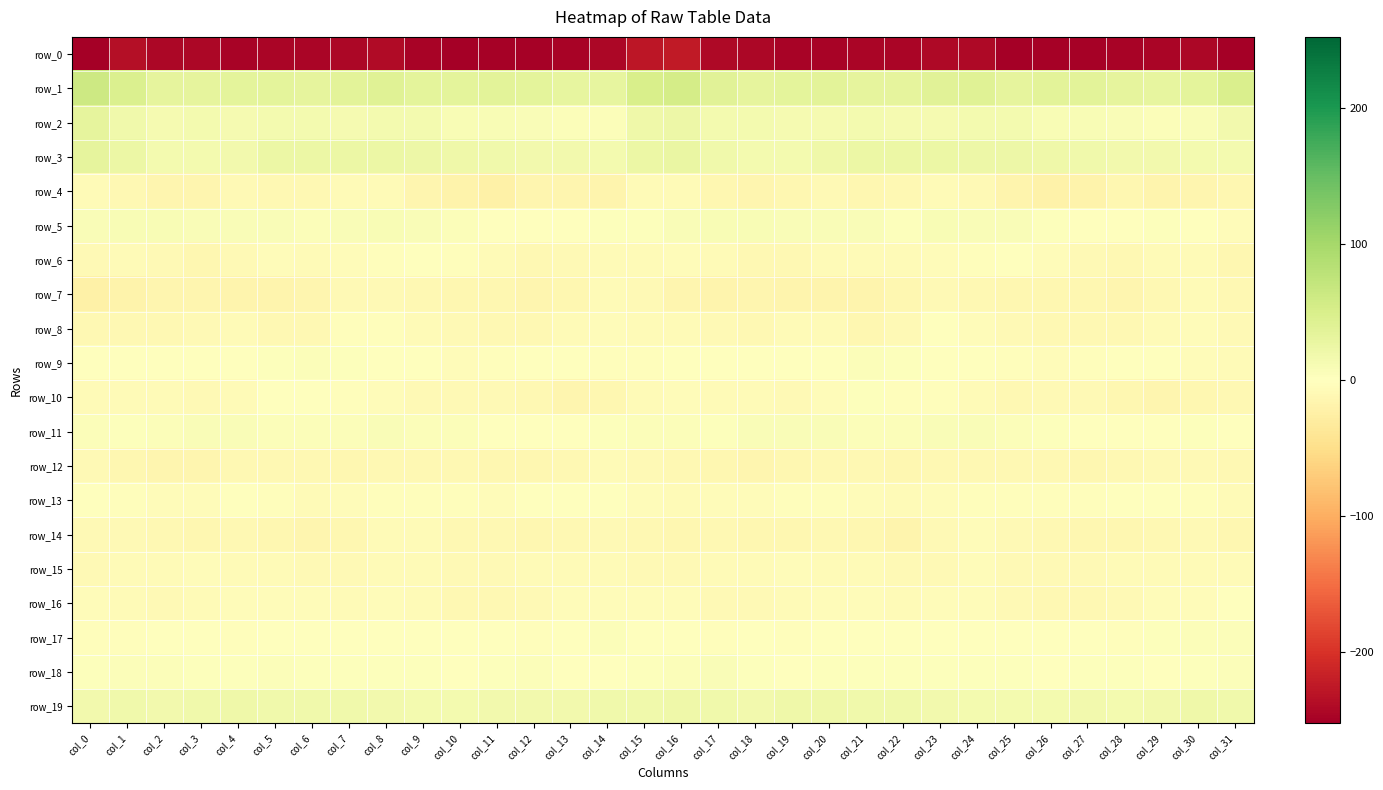

Reading left to right, what are all the values shown in this chart?

row_0: col_0=-251.5	col_1=-236.1	col_2=-242.9	col_3=-244.1	col_4=-247.9	col_5=-245.0	col_6=-245.2	col_7=-242.5	col_8=-240.0	col_9=-247.8	col_10=-250.4	col_11=-248.5	col_12=-248.6	col_13=-246.8	col_14=-243.9	col_15=-227.4	col_16=-222.8	col_17=-240.7	col_18=-242.5	col_19=-246.4	col_20=-246.4	col_21=-245.5	col_22=-244.7	col_23=-240.9	col_24=-241.6	col_25=-250.8	col_26=-249.1	col_27=-248.4	col_28=-248.3	col_29=-245.5	col_30=-243.3	col_31=-252.3
row_1: col_0=61.7	col_1=46.2	col_2=32.8	col_3=32.7	col_4=35.4	col_5=33.9	col_6=32.6	col_7=36.4	col_8=41.2	col_9=35.2	col_10=34.8	col_11=37.3	col_12=34.2	col_13=30.2	col_14=31.3	col_15=50.9	col_16=53.3	col_17=37.9	col_18=32.1	col_19=33.9	col_20=35.5	col_21=32.7	col_22=33.2	col_23=39.0	col_24=40.0	col_25=33.5	col_26=36.2	col_27=37.1	col_28=32.2	col_29=30.0	col_30=33.8	col_31=48.7
row_2: col_0=32.4	col_1=19.6	col_2=13.5	col_3=13.8	col_4=13.2	col_5=14.4	col_6=13.9	col_7=13.2	col_8=14.7	col_9=15.7	col_10=9.9	col_11=8.2	col_12=7.7	col_13=4.8	col_14=5.5	col_15=21.3	col_16=21.7	col_17=14.2	col_18=14.1	col_19=13.5	col_20=13.3	col_21=14.9	col_22=13.2	col_23=13.5	col_24=15.4	col_25=14.2	col_26=8.1	col_27=8.8	col_28=6.4	col_29=4.3	col_30=7.6	col_31=16.0
row_3: col_0=33.4	col_1=24.1	col_2=14.3	col_3=14.3	col_4=17.4	col_5=24.0	col_6=24.4	col_7=24.4	col_8=24.0	col_9=22.3	col_10=20.9	col_11=18.8	col_12=16.7	col_13=17.1	col_14=15.3	col_15=24.1	col_16=26.8	col_17=18.5	col_18=14.0	col_19=14.7	col_20=20.2	col_21=25.0	col_22=23.9	col_23=24.2	col_24=23.6	col_25=21.8	col_26=20.2	col_27=18.0	col_28=16.6	col_29=16.1	col_30=15.3	col_31=15.4
row_4: col_0=-7.0	col_1=-10.2	col_2=-14.8	col_3=-14.1	col_4=-8.9	col_5=-11.5	col_6=-11.7	col_7=-7.5	col_8=-7.2	col_9=-15.3	col_10=-18.1	col_11=-21.8	col_12=-14.7	col_13=-15.3	col_14=-16.5	col_15=-7.7	col_16=-6.2	col_17=-12.0	col_18=-15.4	col_19=-11.9	col_20=-9.0	col_21=-12.5	col_22=-10.3	col_23=-6.7	col_24=-9.8	col_25=-16.9	col_26=-20.2	col_27=-19.4	col_28=-13.7	col_29=-17.0	col_30=-15.2	col_31=-12.4
row_5: col_0=7.3	col_1=8.0	col_2=8.9	col_3=6.7	col_4=6.9	col_5=7.2	col_6=4.2	col_7=7.0	col_8=8.2	col_9=7.8	col_10=5.3	col_11=0.9	col_12=1.4	col_13=1.9	col_14=2.4	col_15=3.0	col_16=6.9	col_17=9.2	col_18=8.2	col_19=6.6	col_20=7.4	col_21=6.3	col_22=3.8	col_23=8.5	col_24=7.6	col_25=7.5	col_26=3.2	col_27=0.9	col_28=1.7	col_29=2.4	col_30=0.6	col_31=-5.6
row_6: col_0=-9.3	col_1=-7.2	col_2=-9.5	col_3=-12.0	col_4=-8.0	col_5=-5.4	col_6=-7.6	col_7=-5.4	col_8=-3.5	col_9=-1.0	col_10=-3.5	col_11=-6.3	col_12=-11.0	col_13=-9.3	col_14=-6.1	col_15=-6.5	col_16=-5.1	col_17=-6.6	col_18=-10.7	col_19=-11.3	col_20=-6.1	col_21=-6.4	col_22=-7.7	col_23=-4.4	col_24=-2.5	col_25=-1.5	col_26=-4.7	col_27=-8.0	col_28=-11.5	col_29=-7.5	col_30=-7.2	col_31=-12.2
row_7: col_0=-22.1	col_1=-19.4	col_2=-15.8	col_3=-15.7	col_4=-16.6	col_5=-17.1	col_6=-15.0	col_7=-9.2	col_8=-9.4	col_9=-11.8	col_10=-13.8	col_11=-13.1	col_12=-14.4	col_13=-12.7	col_14=-7.8	col_15=-8.9	col_16=-14.3	col_17=-16.9	col_18=-15.1	col_19=-16.2	col_20=-16.5	col_21=-17.2	col_22=-13.5	col_23=-7.9	col_24=-10.6	col_25=-12.8	col_26=-13.7	col_27=-13.4	col_28=-14.5	col_29=-11.0	col_30=-7.6	col_31=-9.9
row_8: col_0=-10.7	col_1=-10.2	col_2=-10.8	col_3=-9.2	col_4=-6.7	col_5=-10.9	col_6=-11.7	col_7=-2.5	col_8=-2.5	col_9=-7.1	col_10=-9.7	col_11=-10.8	col_12=-10.8	col_13=-7.4	col_14=-4.5	col_15=-6.3	col_16=-6.9	col_17=-9.7	col_18=-10.7	col_19=-7.5	col_20=-7.7	col_21=-12.6	col_22=-9.1	col_23=-0.9	col_24=-4.3	col_25=-8.6	col_26=-10.1	col_27=-11.1	col_28=-9.9	col_29=-5.9	col_30=-5.7	col_31=-9.5
row_9: col_0=-1.8	col_1=-0.3	col_2=1.8	col_3=1.2	col_4=-0.4	col_5=3.2	col_6=4.7	col_7=2.1	col_8=-0.5	col_9=-0.8	col_10=-4.5	col_11=-3.9	col_12=-1.7	col_13=-0.8	col_14=-2.9	col_15=-3.8	col_16=-1.2	col_17=1.0	col_18=1.6	col_19=0.8	col_20=-0.2	col_21=5.2	col_22=3.7	col_23=0.4	col_24=0.2	col_25=-2.5	col_26=-4.7	col_27=-3.0	col_28=-1.4	col_29=-0.7	col_30=-5.5	col_31=-7.4
row_10: col_0=-5.9	col_1=-6.0	col_2=-6.4	col_3=-8.1	col_4=-6.6	col_5=0.3	col_6=0.3	col_7=-2.9	col_8=-4.3	col_9=-9.2	col_10=-9.9	col_11=-9.5	col_12=-11.2	col_13=-15.2	col_14=-12.7	col_15=-7.6	col_16=-5.5	col_17=-6.0	col_18=-7.0	col_19=-8.3	col_20=-4.3	col_21=2.0	col_22=-2.0	col_23=-2.9	col_24=-6.1	col_25=-10.1	col_26=-9.5	col_27=-9.7	col_28=-12.7	col_29=-14.8	col_30=-12.3	col_31=-11.3
row_11: col_0=5.7	col_1=2.9	col_2=5.4	col_3=7.0	col_4=7.8	col_5=4.7	col_6=5.4	col_7=5.6	col_8=6.5	col_9=5.0	col_10=4.0	col_11=-0.7	col_12=0.7	col_13=-0.5	col_14=2.5	col_15=4.0	col_16=4.9	col_17=3.3	col_18=6.5	col_19=7.5	col_20=6.7	col_21=4.8	col_22=4.8	col_23=6.0	col_24=6.5	col_25=4.6	col_26=2.4	col_27=-0.9	col_28=0.9	col_29=0.1	col_30=2.1	col_31=-1.3
row_12: col_0=-9.5	col_1=-12.0	col_2=-15.1	col_3=-14.1	col_4=-10.3	col_5=-10.9	col_6=-11.3	col_7=-11.9	col_8=-10.2	col_9=-10.9	col_10=-10.6	col_11=-13.2	col_12=-12.2	col_13=-10.5	col_14=-7.8	col_15=-9.0	col_16=-10.5	col_17=-13.6	col_18=-15.4	col_19=-12.1	col_20=-10.4	col_21=-11.1	col_22=-12.1	col_23=-11.4	col_24=-9.9	col_25=-10.8	col_26=-11.6	col_27=-13.4	col_28=-11.4	col_29=-9.1	col_30=-8.8	col_31=-11.8
row_13: col_0=-0.7	col_1=-3.7	col_2=-5.3	col_3=-4.5	col_4=-1.1	col_5=-3.7	col_6=-6.5	col_7=-5.8	col_8=-2.9	col_9=-2.6	col_10=-2.9	col_11=-3.9	col_12=-1.8	col_13=-0.4	col_14=-1.3	col_15=-4.2	col_16=-6.2	col_17=-5.0	col_18=-5.8	col_19=-2.3	col_20=-2.2	col_21=-4.4	col_22=-7.5	col_23=-4.3	col_24=-2.6	col_25=-2.6	col_26=-3.6	col_27=-3.1	col_28=-1.2	col_29=0.0	col_30=-3.1	col_31=-6.0
row_14: col_0=-8.6	col_1=-9.7	col_2=-11.4	col_3=-13.1	col_4=-11.6	col_5=-12.7	col_6=-15.7	col_7=-12.5	col_8=-6.4	col_9=-6.9	col_10=-10.7	col_11=-11.4	col_12=-12.9	col_13=-10.5	col_14=-9.4	col_15=-11.7	col_16=-12.7	col_17=-10.7	col_18=-12.4	col_19=-12.4	col_20=-11.7	col_21=-13.8	col_22=-16.0	col_23=-9.7	col_24=-5.7	col_25=-8.9	col_26=-10.7	col_27=-12.0	col_28=-12.3	col_29=-9.9	col_30=-9.7	col_31=-12.0
row_15: col_0=-9.8	col_1=-7.8	col_2=-6.4	col_3=-4.8	col_4=-6.7	col_5=-7.4	col_6=-8.6	col_7=-9.5	col_8=-6.4	col_9=-6.4	col_10=-8.9	col_11=-9.3	col_12=-7.0	col_13=-6.9	col_14=-7.1	col_15=-9.2	col_16=-9.8	col_17=-6.9	col_18=-6.0	col_19=-4.7	col_20=-7.4	col_21=-7.4	col_22=-9.8	col_23=-8.6	col_24=-5.6	col_25=-7.9	col_26=-9.3	col_27=-8.5	col_28=-6.5	col_29=-7.3	col_30=-6.9	col_31=-7.2
row_16: col_0=-5.2	col_1=-7.7	col_2=-8.9	col_3=-6.9	col_4=-5.7	col_5=-4.0	col_6=-5.4	col_7=-6.0	col_8=-5.5	col_9=-7.2	col_10=-10.4	col_11=-10.0	col_12=-9.8	col_13=-5.5	col_14=-4.5	col_15=-5.9	col_16=-4.2	col_17=-8.1	col_18=-8.2	col_19=-6.3	col_20=-5.1	col_21=-4.1	col_22=-6.2	col_23=-5.9	col_24=-5.4	col_25=-9.1	col_26=-10.5	col_27=-9.9	col_28=-8.6	col_29=-4.1	col_30=-4.6	col_31=-1.4
row_17: col_0=-3.2	col_1=-2.7	col_2=-1.9	col_3=-1.0	col_4=-2.5	col_5=0.9	col_6=1.5	col_7=0.5	col_8=0.1	col_9=0.1	col_10=1.3	col_11=0.7	col_12=-2.5	col_13=0.0	col_14=4.0	col_15=-0.6	col_16=-1.7	col_17=-2.2	col_18=-1.0	col_19=-2.0	col_20=-1.4	col_21=1.7	col_22=1.0	col_23=0.2	col_24=-0.0	col_25=0.2	col_26=1.6	col_27=-0.7	col_28=-2.3	col_29=2.1	col_30=4.7	col_31=5.1
row_18: col_0=3.5	col_1=5.2	col_2=4.4	col_3=2.3	col_4=2.2	col_5=4.3	col_6=3.3	col_7=2.0	col_8=3.0	col_9=3.4	col_10=1.4	col_11=3.3	col_12=4.0	col_13=0.7	col_14=1.5	col_15=3.4	col_16=5.0	col_17=6.4	col_18=3.5	col_19=1.9	col_20=3.4	col_21=3.9	col_22=2.4	col_23=2.1	col_24=3.4	col_25=2.4	col_26=1.9	col_27=3.9	col_28=3.1	col_29=-0.0	col_30=3.6	col_31=4.4
row_19: col_0=16.1	col_1=19.2	col_2=17.1	col_3=18.9	col_4=20.6	col_5=18.6	col_6=18.8	col_7=17.9	col_8=16.2	col_9=14.7	col_10=15.1	col_11=16.5	col_12=16.7	col_13=15.8	col_14=18.5	col_15=19.6	col_16=20.7	col_17=19.7	col_18=17.2	col_19=20.0	col_20=20.1	col_21=18.4	col_22=18.2	col_23=17.6	col_24=15.2	col_25=14.5	col_26=15.6	col_27=17.0	col_28=15.7	col_29=16.8	col_30=19.9	col_31=18.6